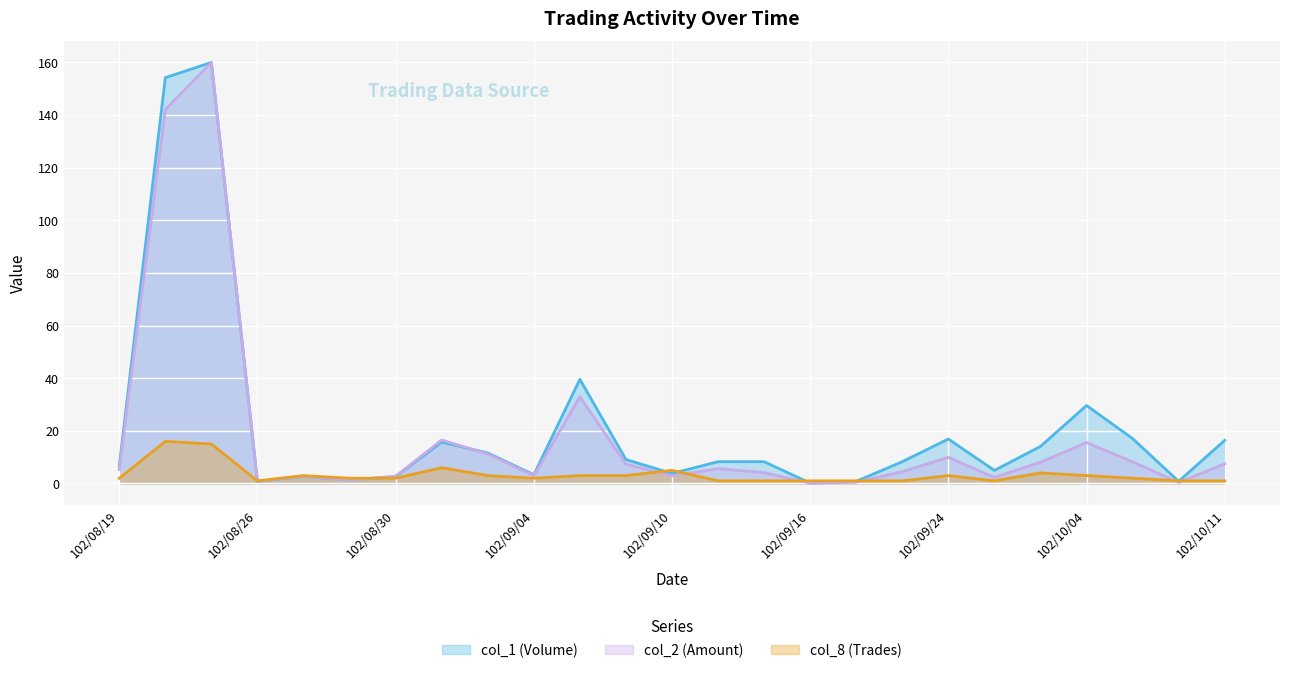

True or false: col_8 (Trades) has more than 2 interior local peaks.

True